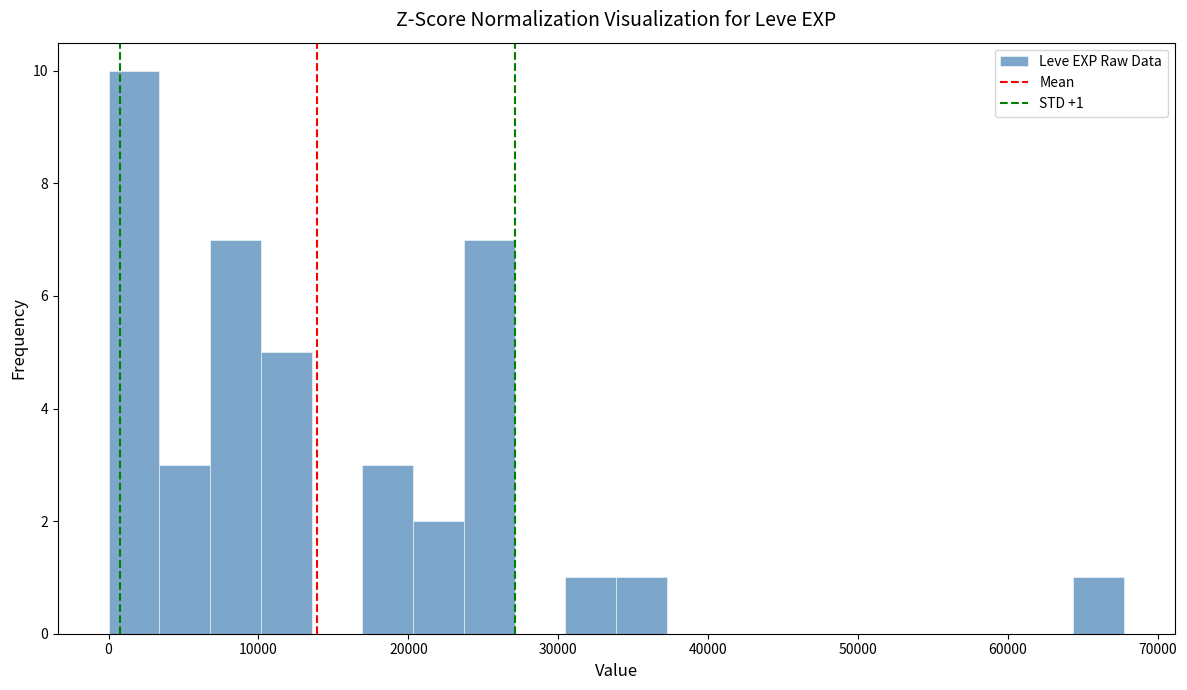

Around what value on the x-axis is the tallest bar? Give the approximate position of its centre, as read against the axis.

2000